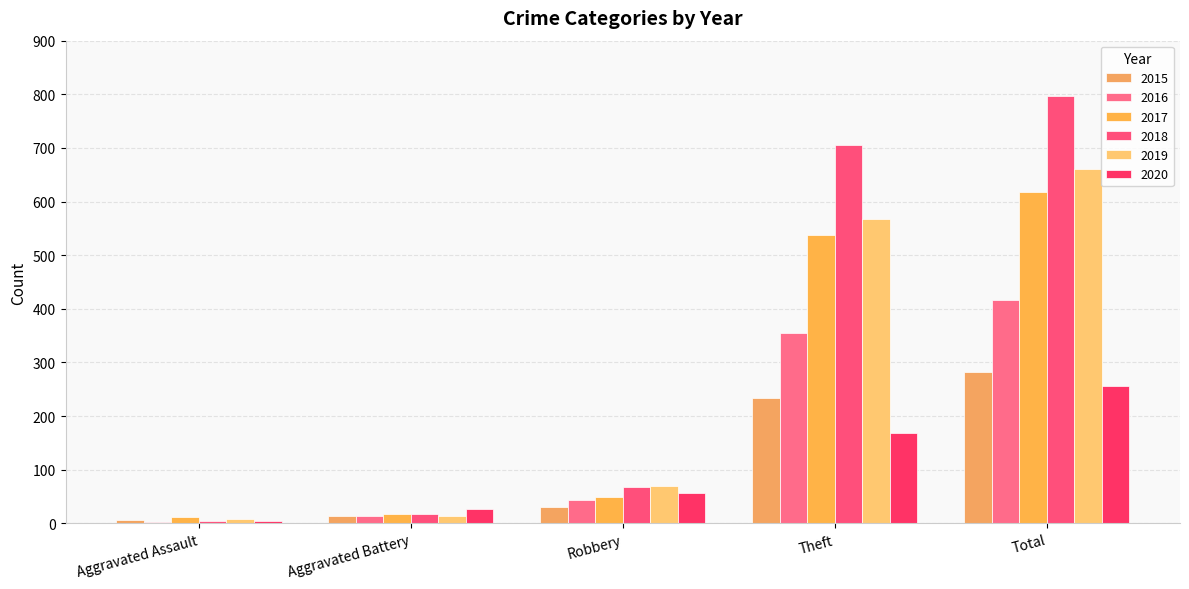

What is the average value of the 2019 series?

264